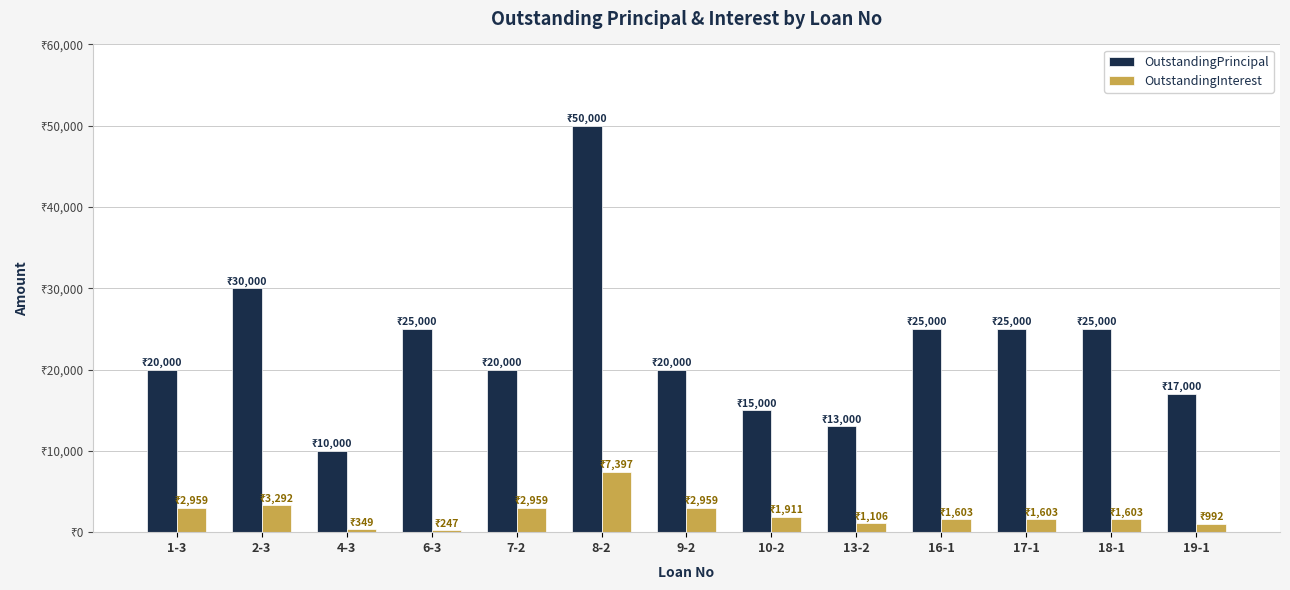

What are all the series names shown in the legend?

OutstandingPrincipal, OutstandingInterest